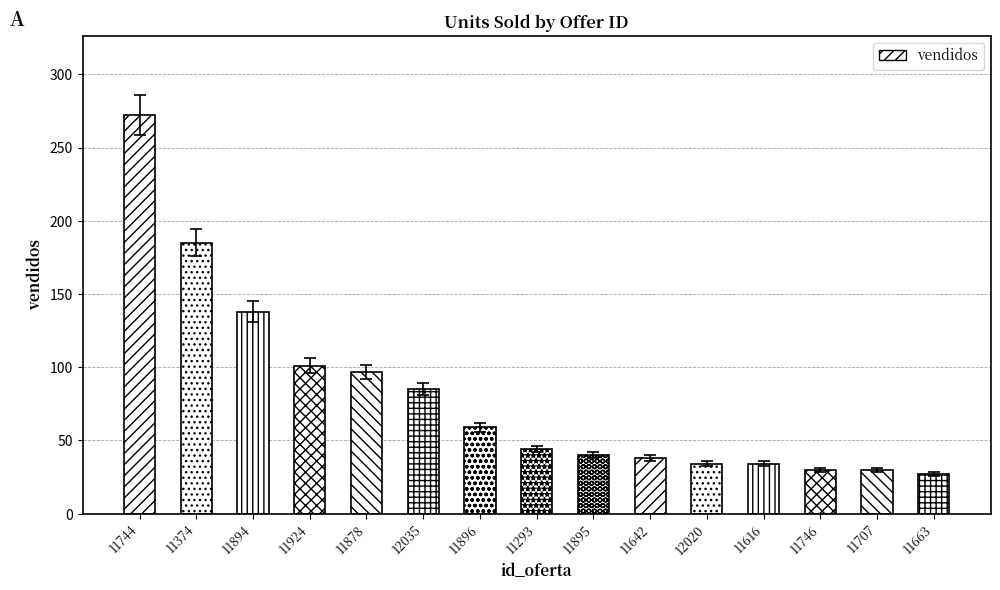

Between 11746 and 11744, which is larger?

11744